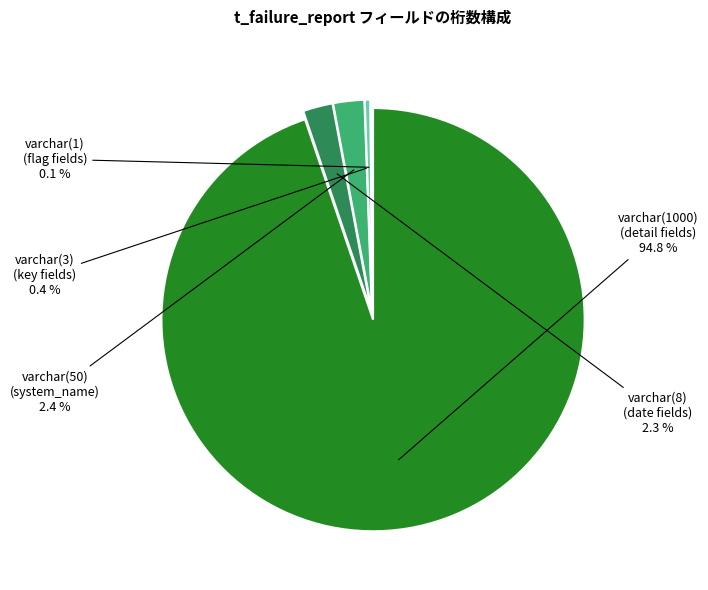

To the nearest percent, what is the difference between the largest and smallest slice percentages?

95%